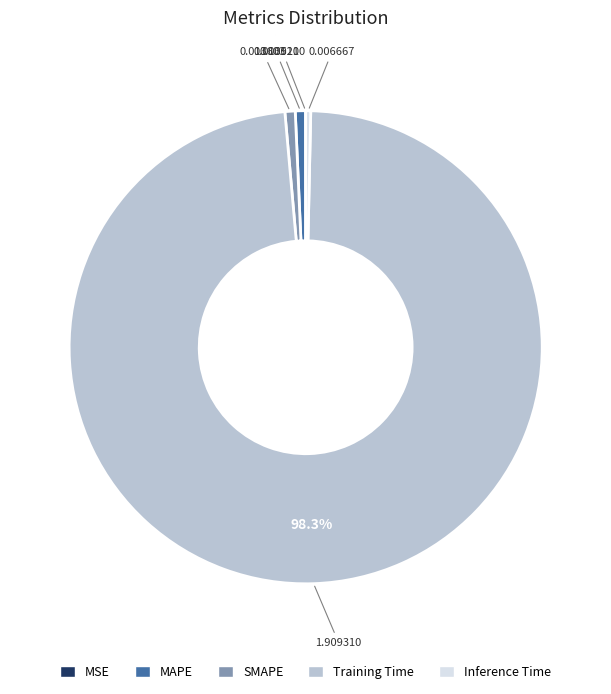

What is the largest slice in the pie chart?

Training Time